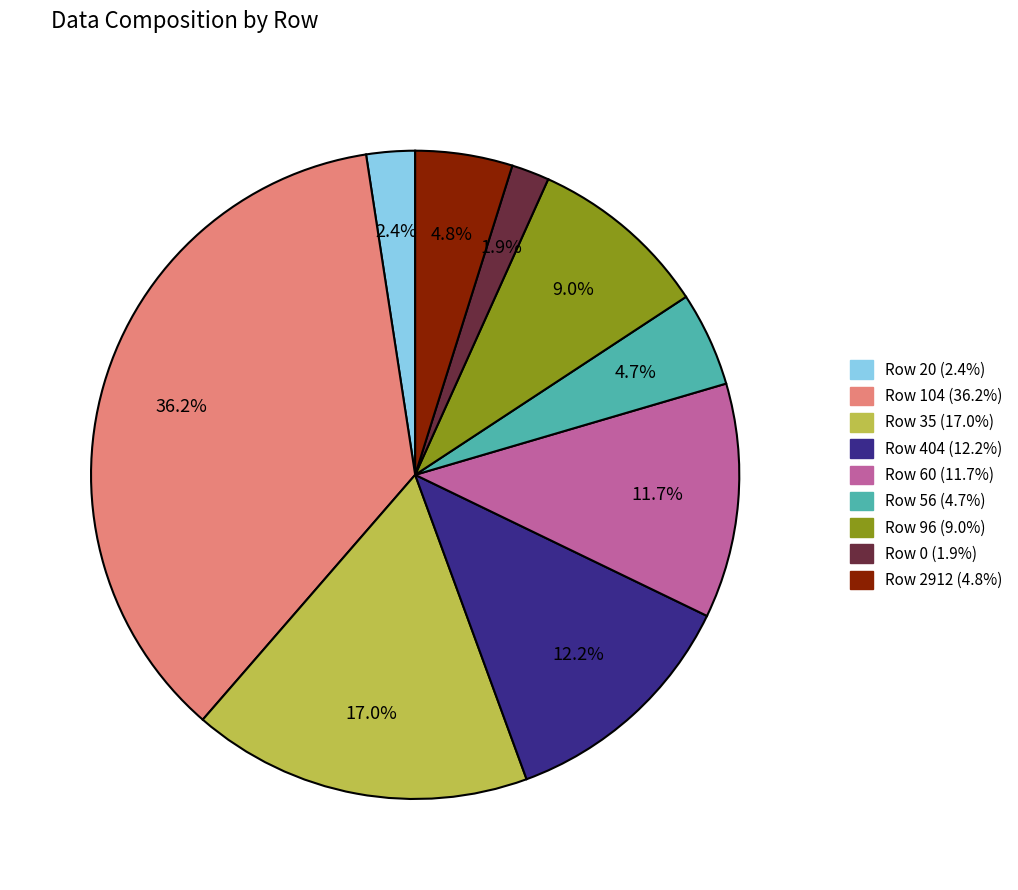

Does any single category account for the majority?

No